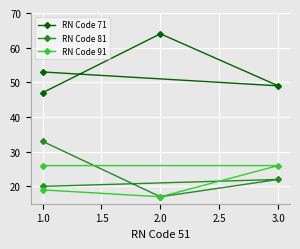

How many lines are shown in the chart?

3